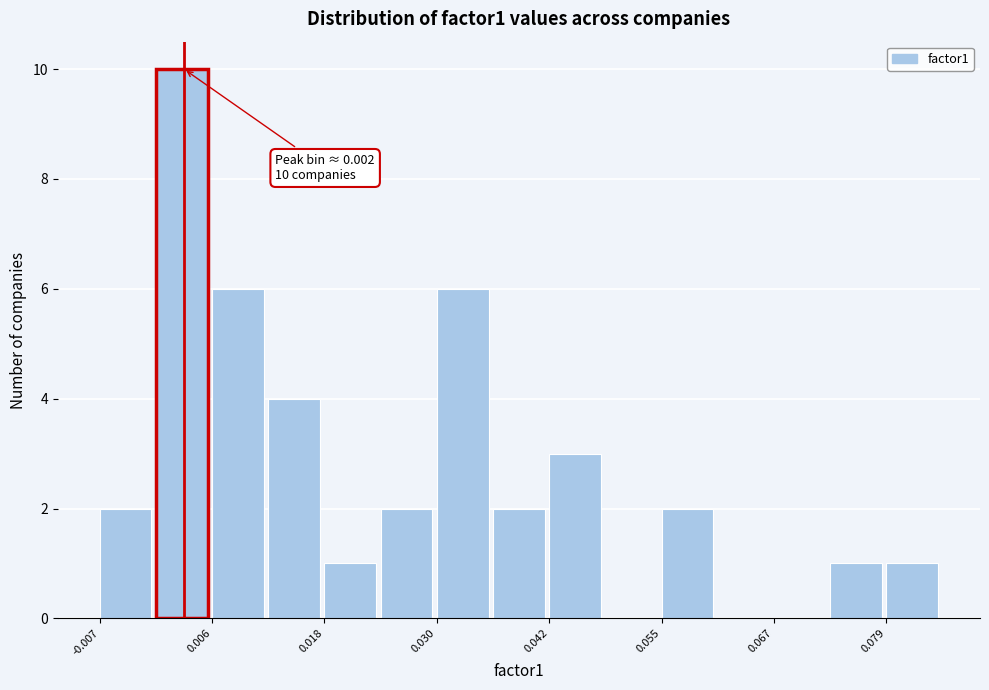

Read against the x-axis, roughly where is the centre of the tallest bar?

0.002